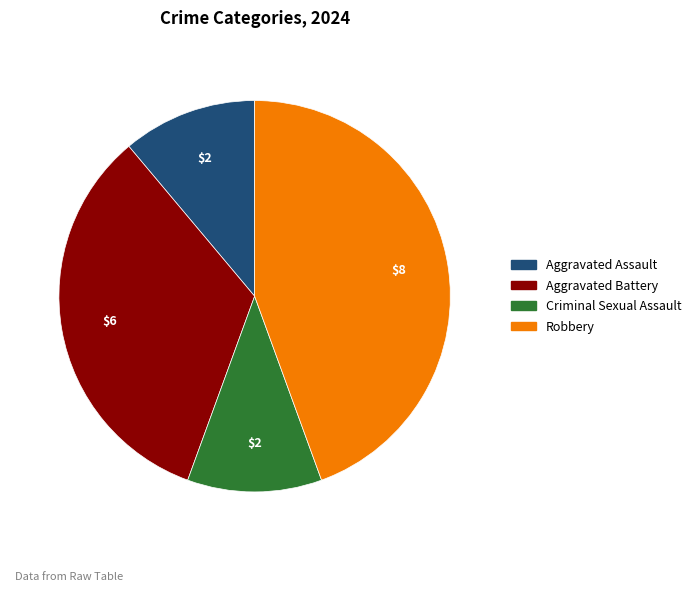

Which slice is the largest?

Robbery